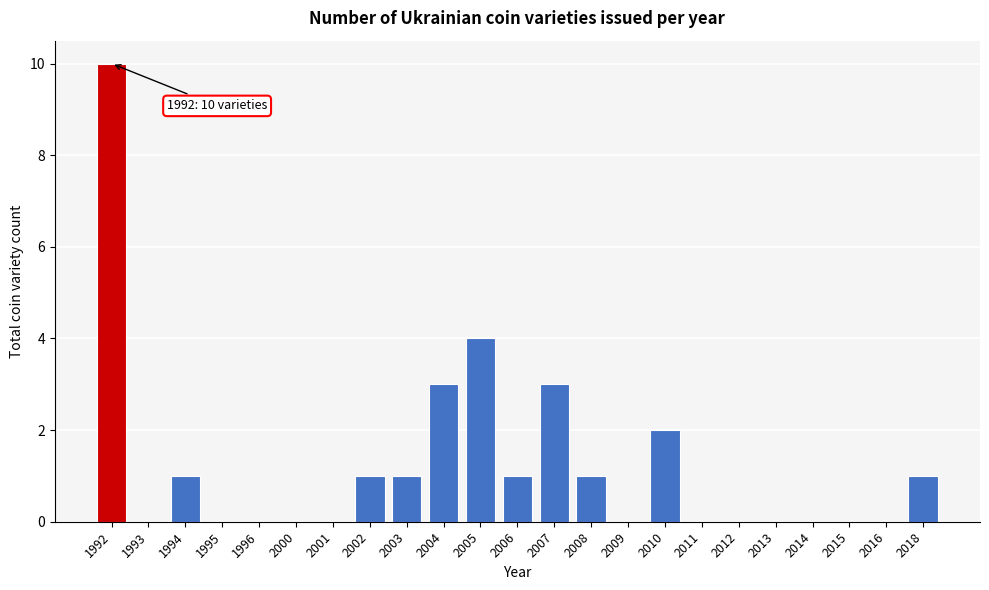

Reading right to left, list all the values displayed in this chart.

2018=1	2016=0	2015=0	2014=0	2013=0	2012=0	2011=0	2010=2	2009=0	2008=1	2007=3	2006=1	2005=4	2004=3	2003=1	2002=1	2001=0	2000=0	1996=0	1995=0	1994=1	1993=0	1992=10